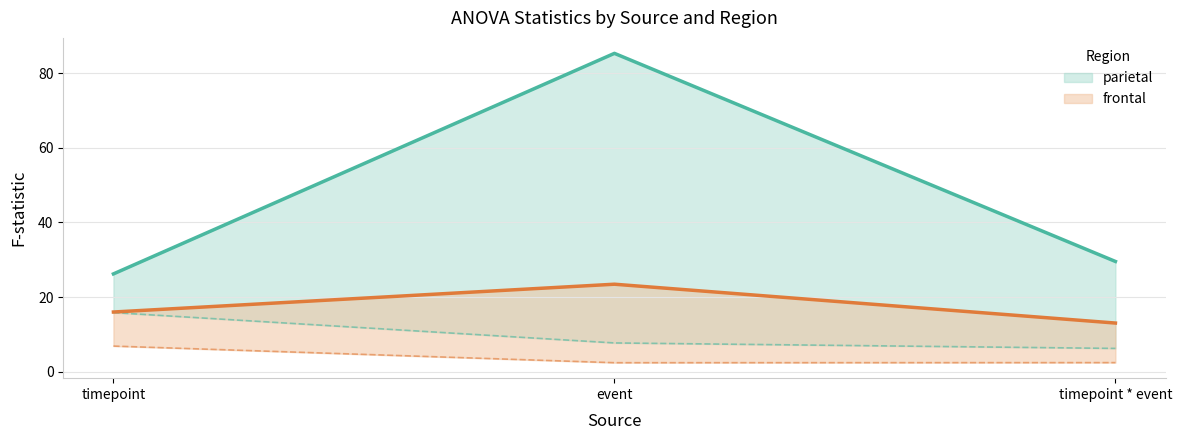

Is the value of parietal_SS at timepoint greater than the value of frontal_SS at event?

Yes